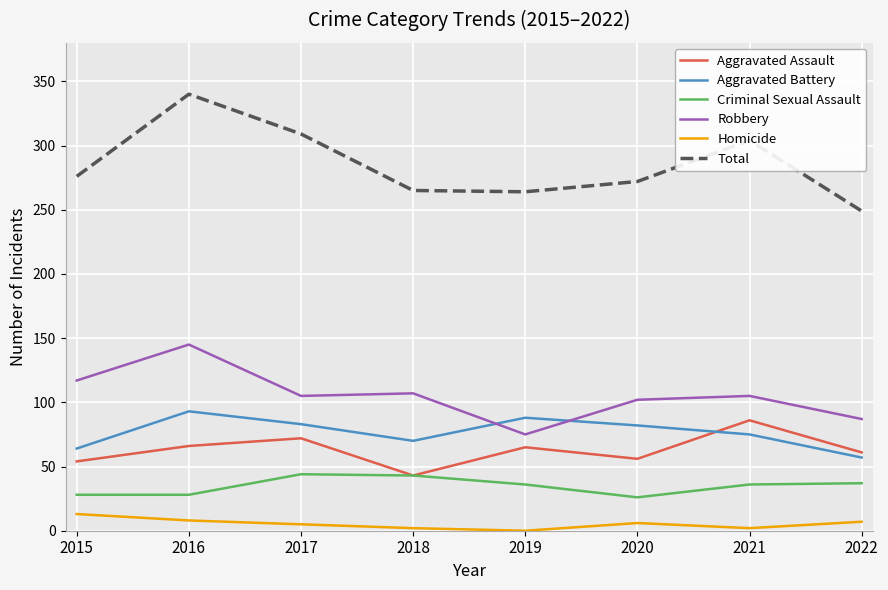

At 2020, list the series in order from smallest to largest.

Homicide, Criminal Sexual Assault, Aggravated Assault, Aggravated Battery, Robbery, Total